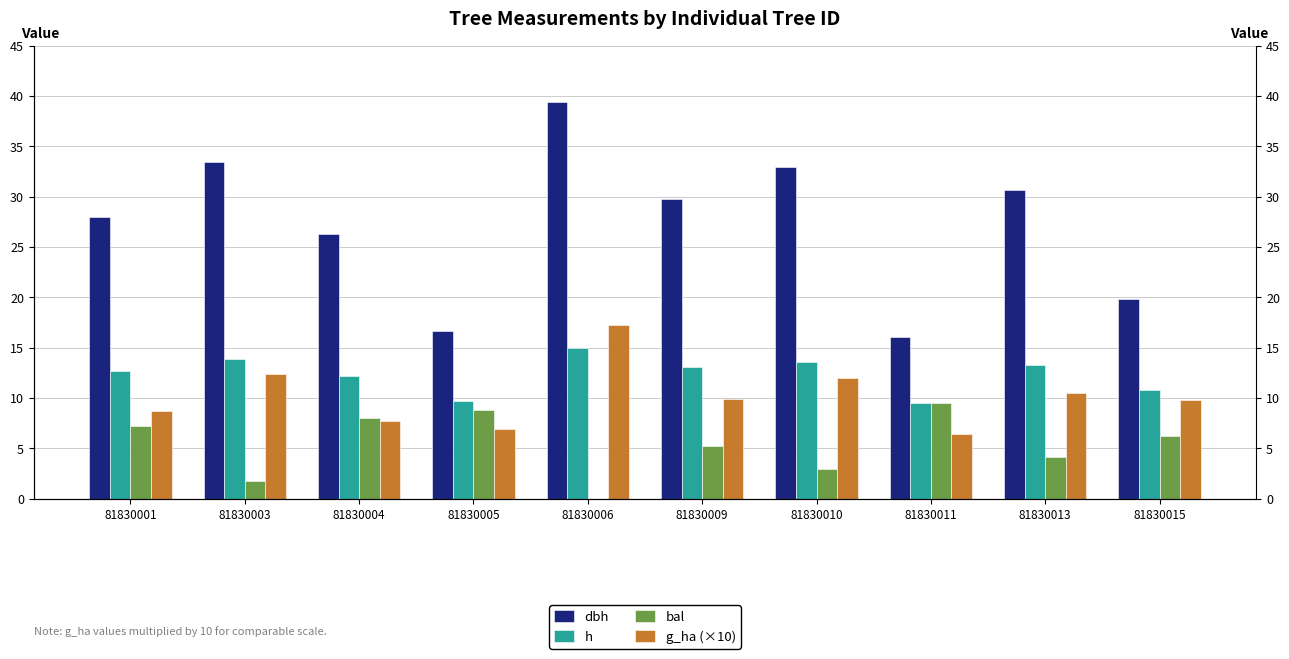

How many values in the h series are below 13?

5